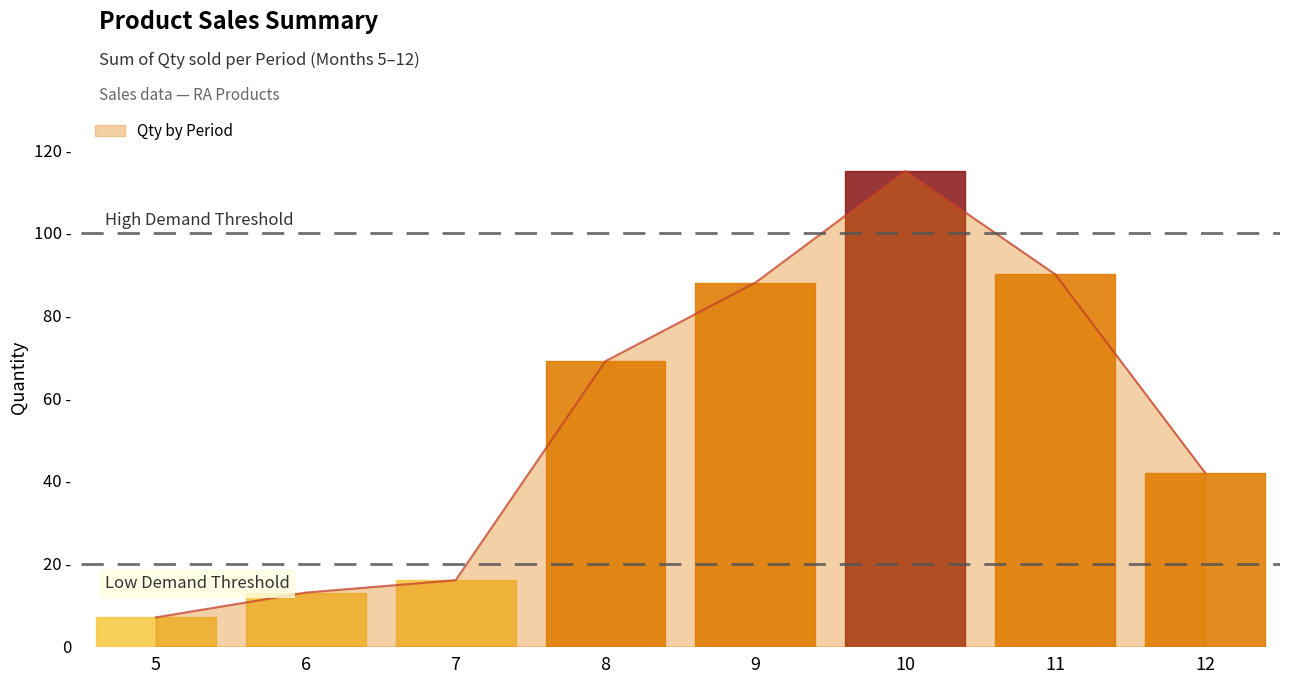

List the labels in order of value, smallest first.

5, 6, 7, 12, 8, 9, 11, 10